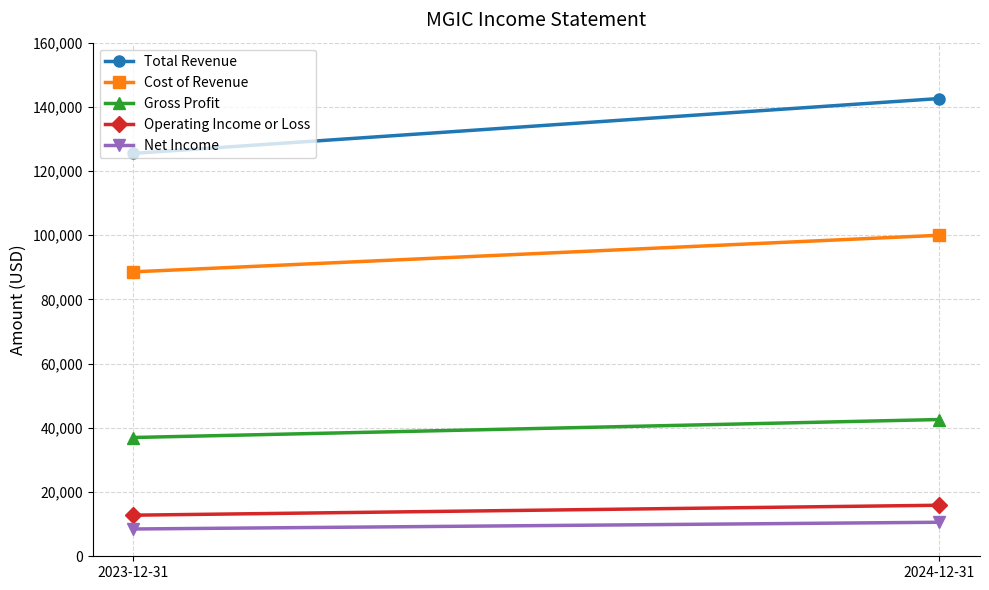

Which series changed the most between 2023-12-31 and 2024-12-31?

Total Revenue